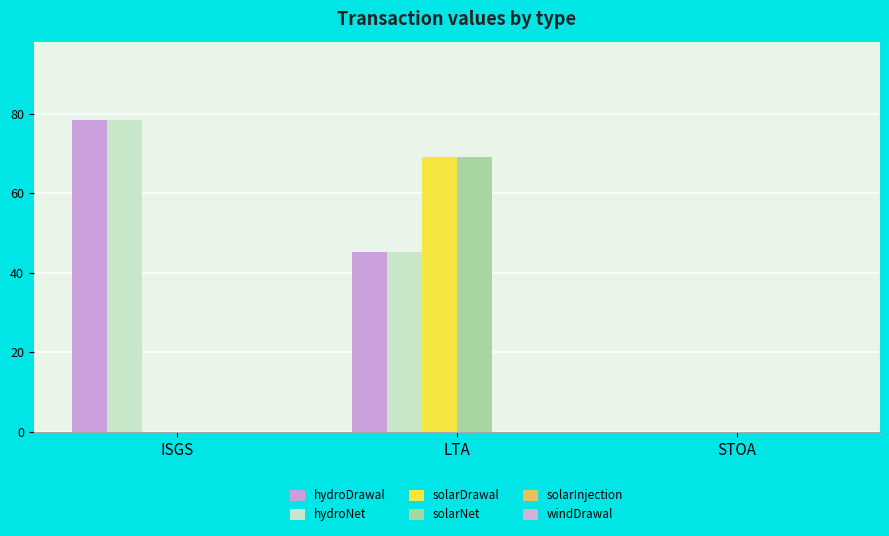

Which series has the largest total across all categories?

hydroDrawal